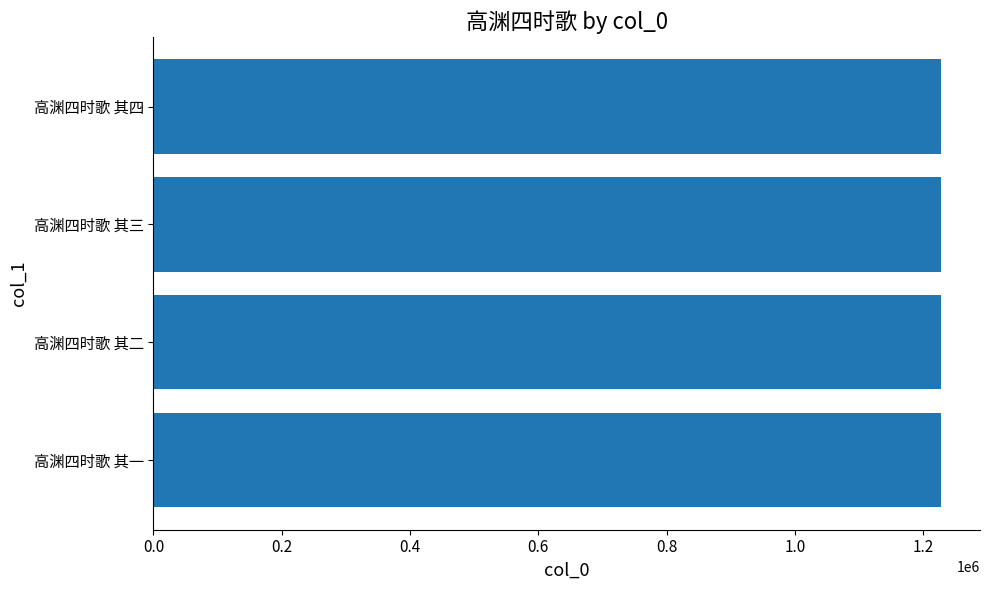

What is the smallest value displayed?

1227333